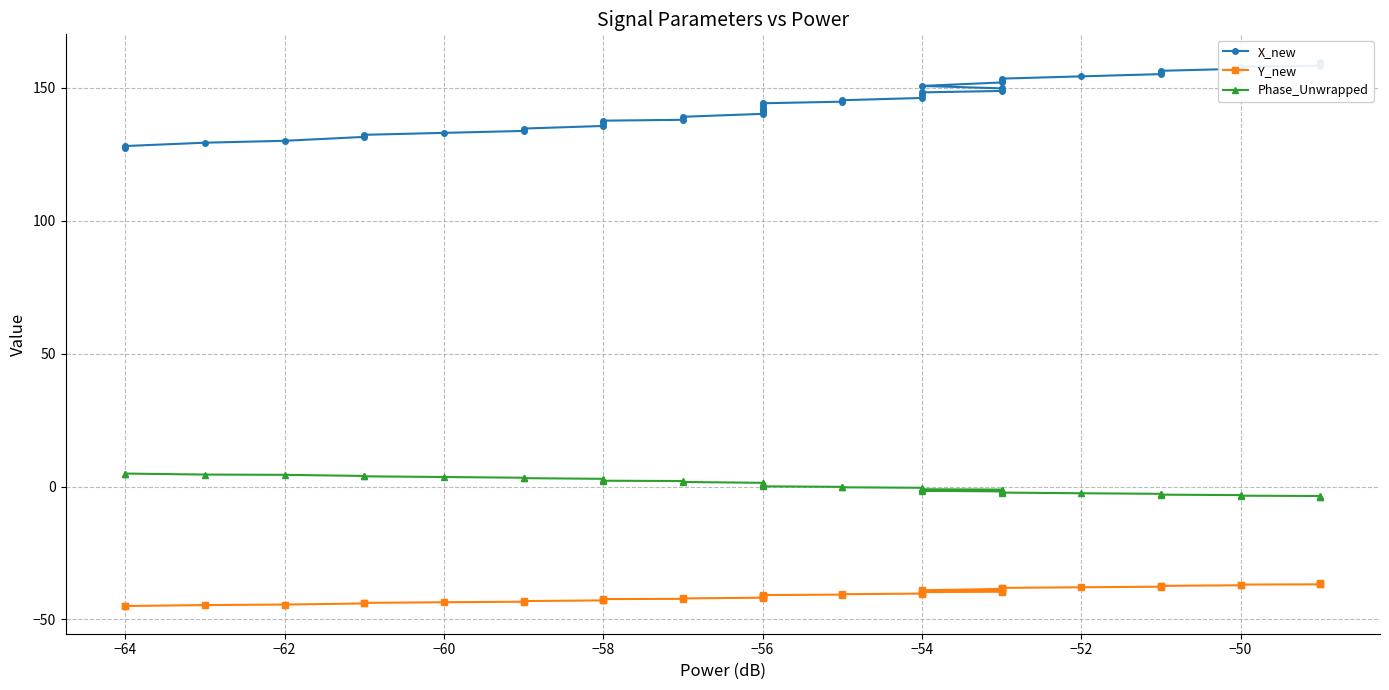

True or false: Y_new and X_new cross at least once.

False